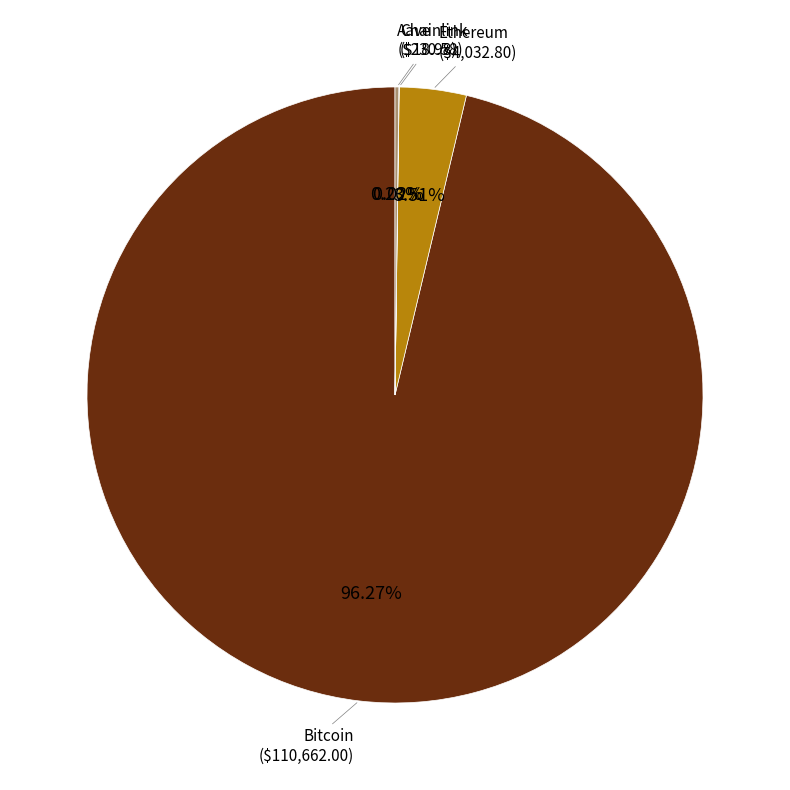

Is there any slice that represents more than half of the pie?

Yes